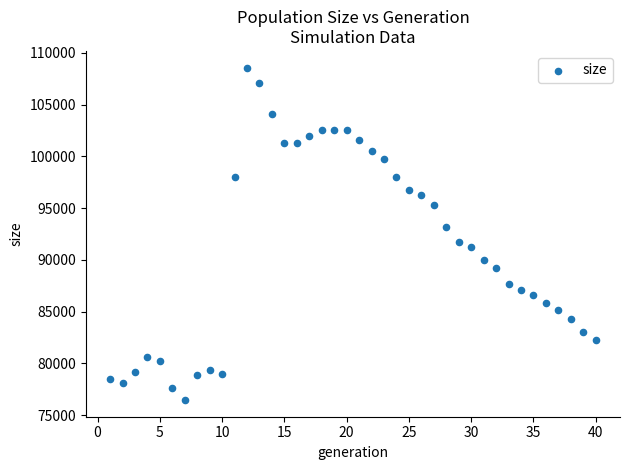

What is the range of Y values (max minus min)?

32141